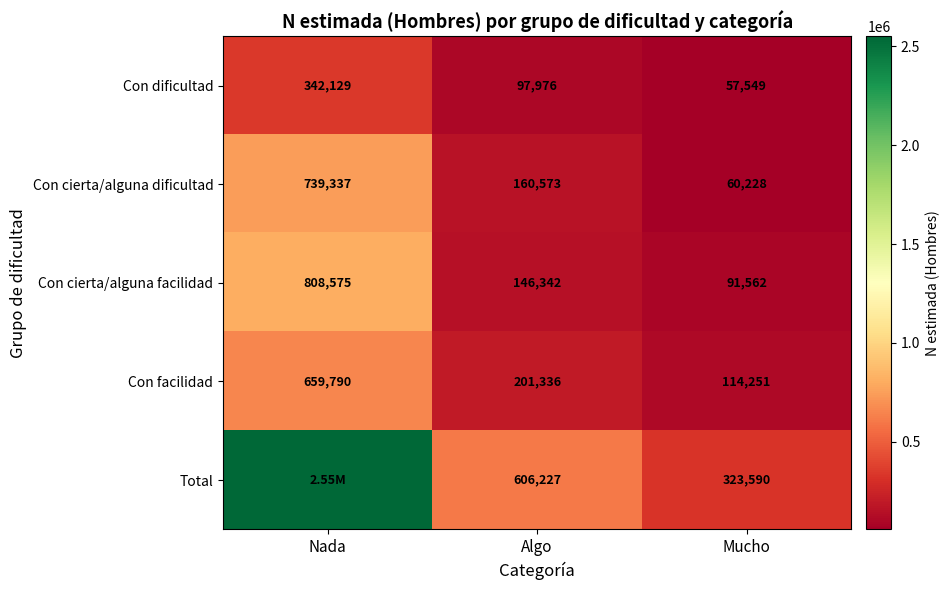

What is the average value of the Con dificultad series?

165885